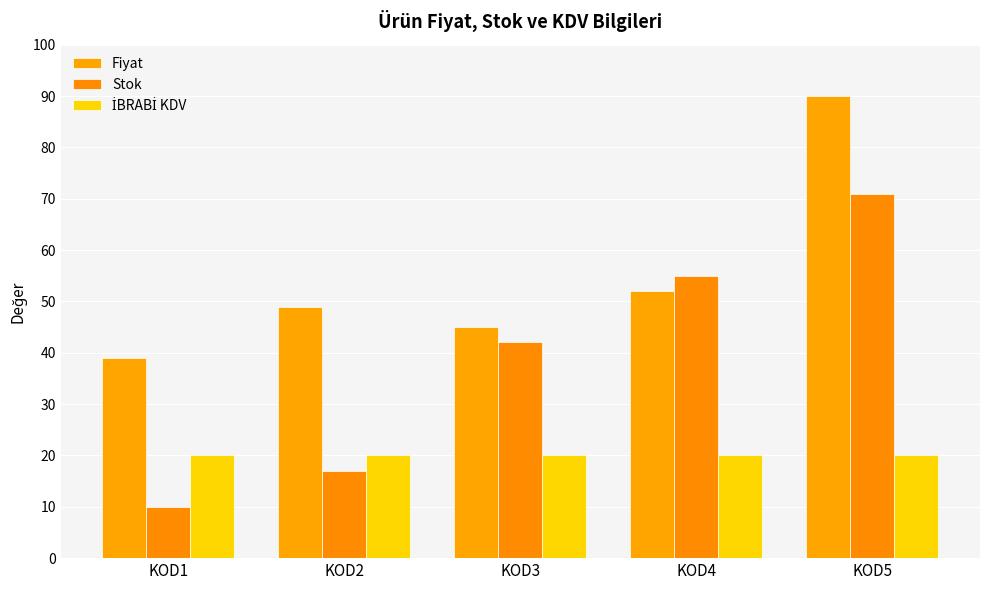

Between KOD3 and KOD4, which series saw the biggest shift?

Stok